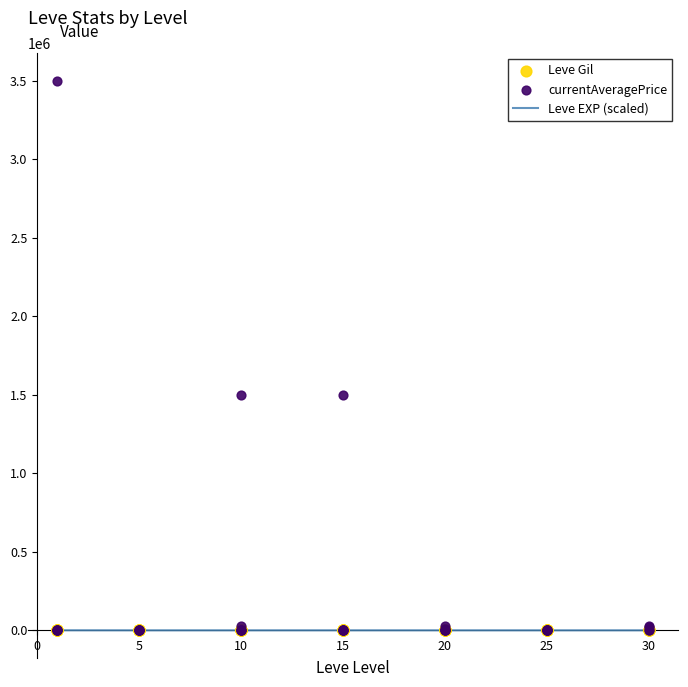

Which series has the largest total across all categories?

currentAveragePrice